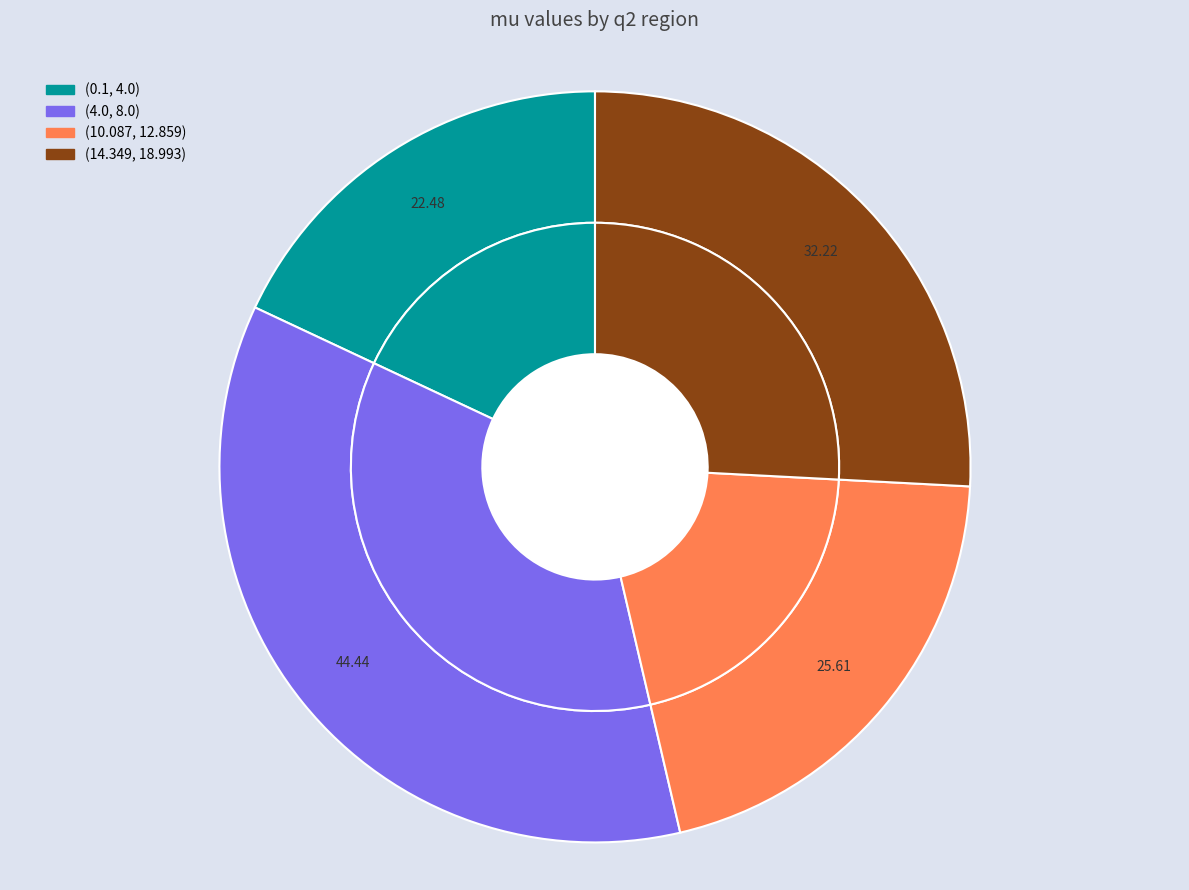

What is the ratio of the value at (4.0, 8.0) to the value at (0.1, 4.0)?

2.0